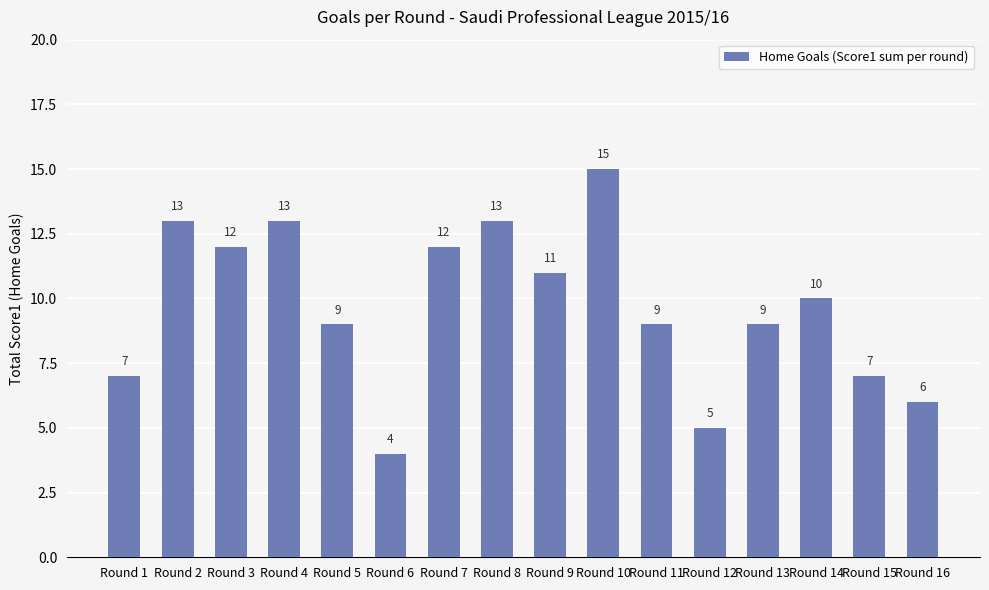

Reading right to left, list all the values displayed in this chart.

Round 16=6	Round 15=7	Round 14=10	Round 13=9	Round 12=5	Round 11=9	Round 10=15	Round 9=11	Round 8=13	Round 7=12	Round 6=4	Round 5=9	Round 4=13	Round 3=12	Round 2=13	Round 1=7